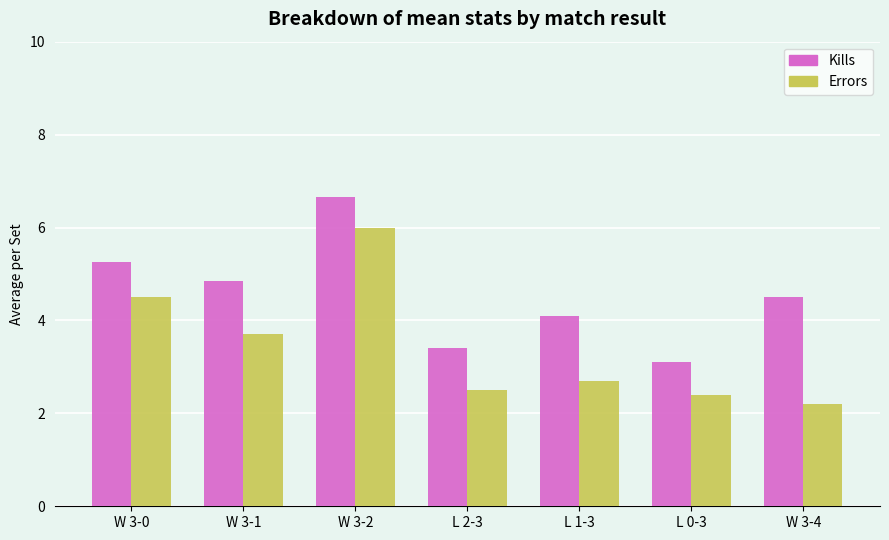

True or false: Kills has a value of 3.3 at W 3-1.

False